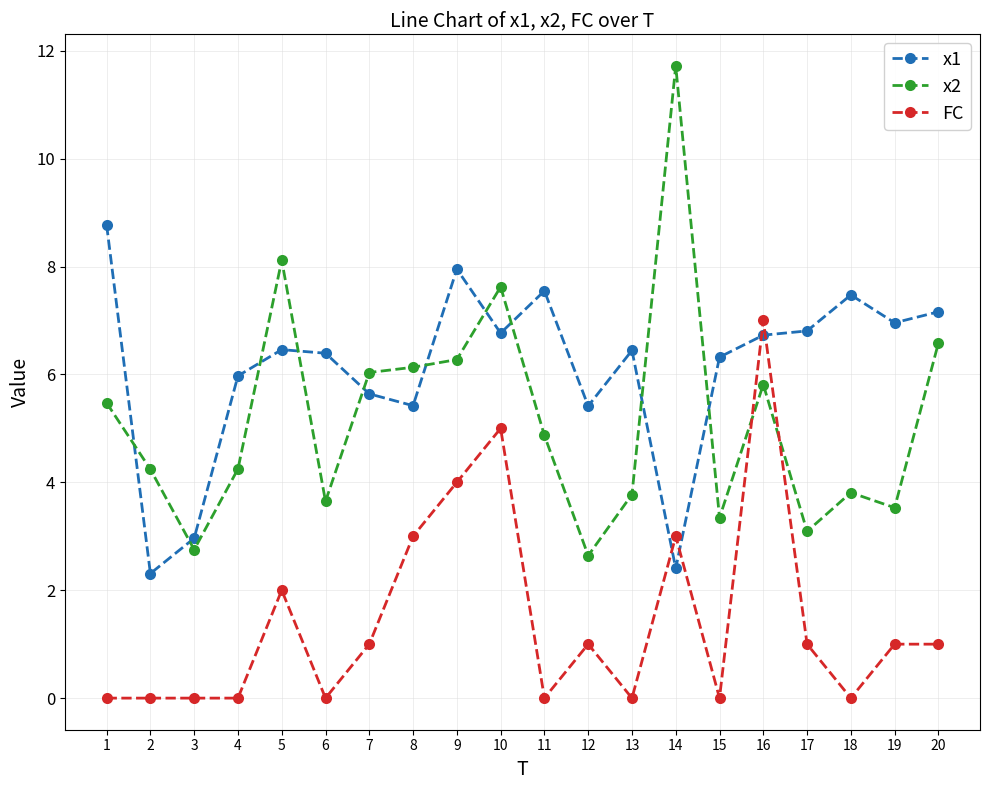

After their last crossing, which series has the higher values: x2 or FC?

x2